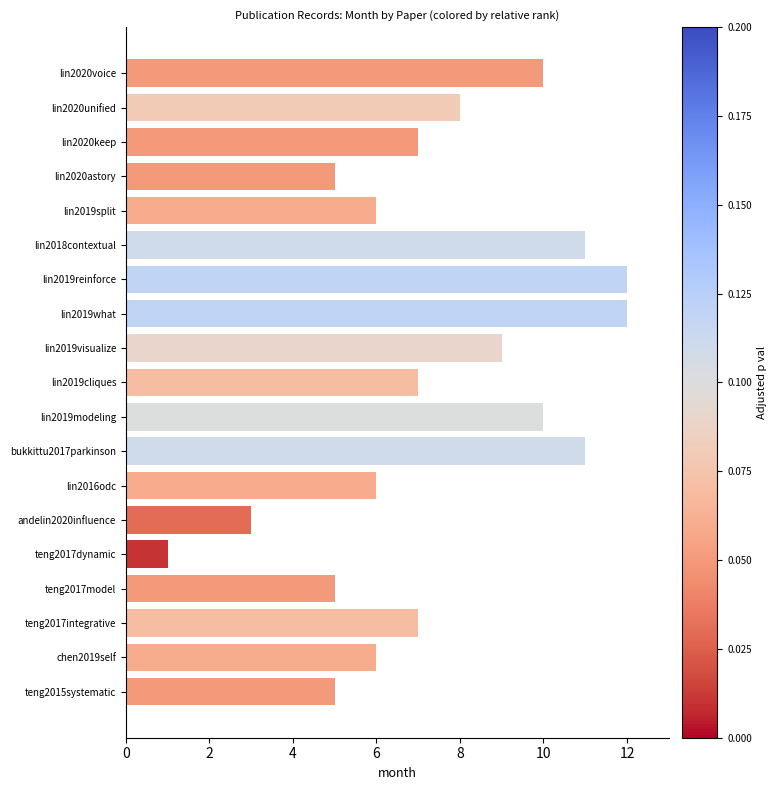

Are the bars grouped side by side (vs. stacked)?

No